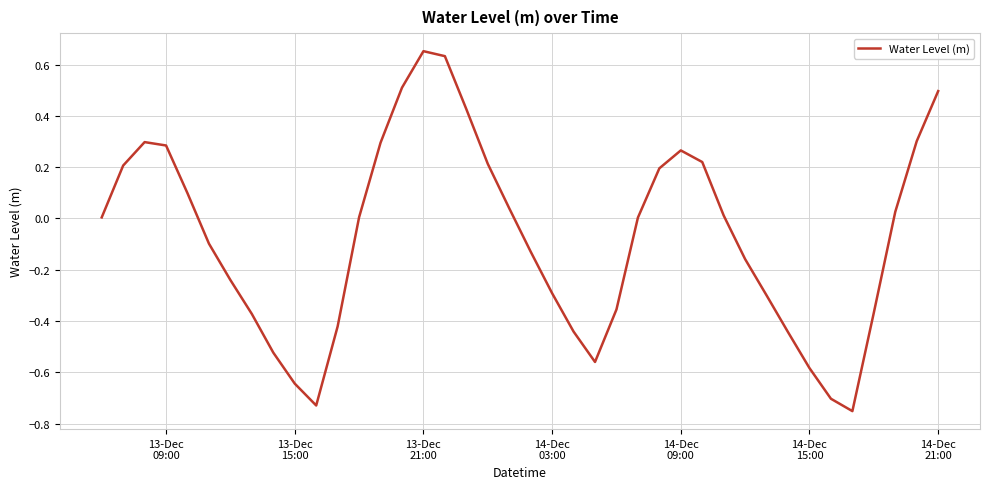

What is the difference between the maximum and minimum values?

1.4